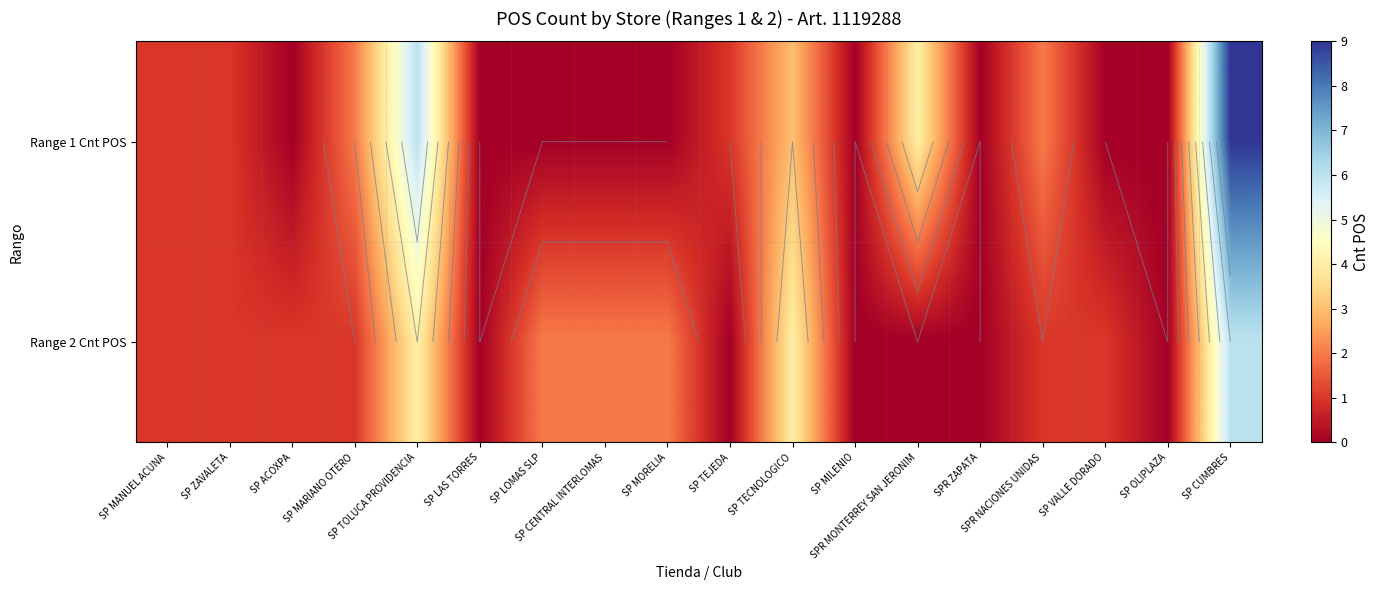

How many values in the Range 1 Cnt POS series are below 1?

9